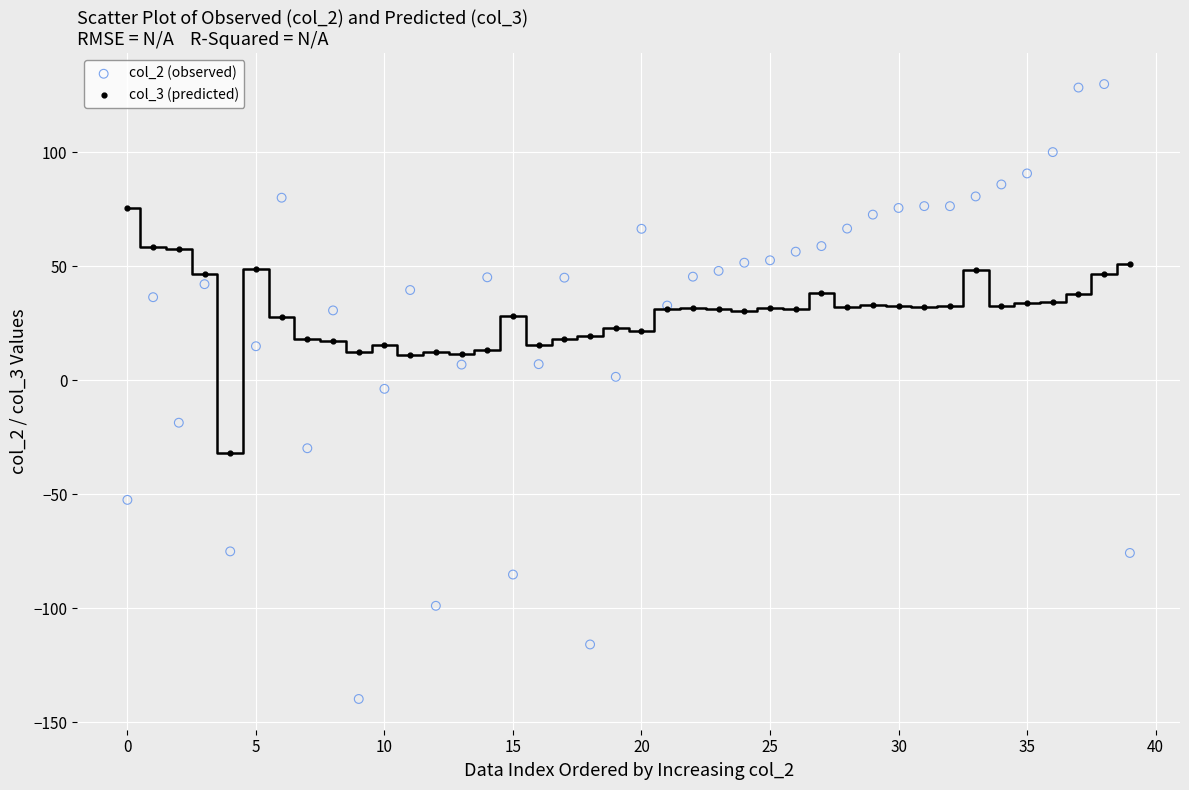

Which series has the largest Y range (max minus min)?

col_2 (observed)